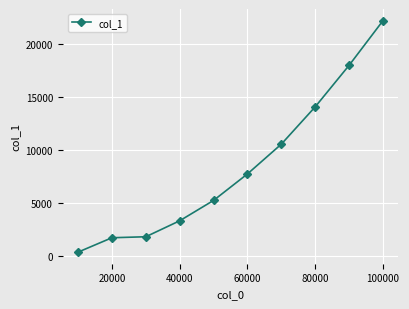

What is the difference between the maximum and minimum values?

21789